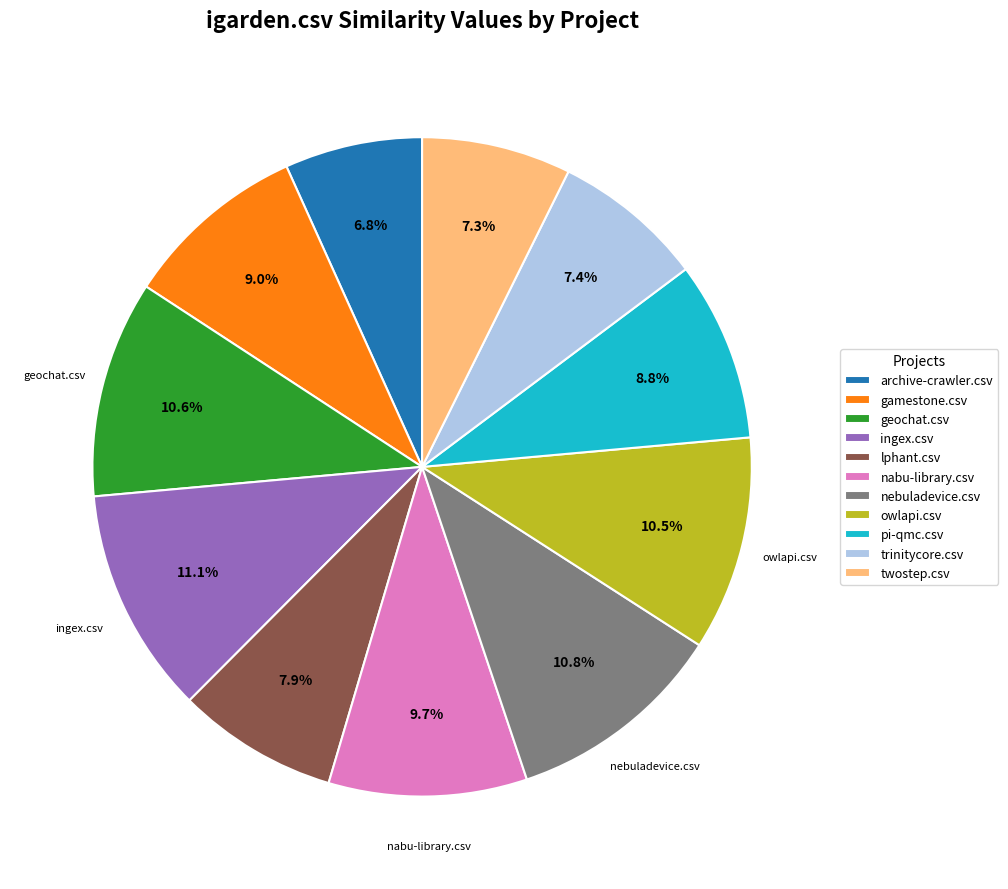

To the nearest percent, what portion does nabu-library.csv represent?

10%